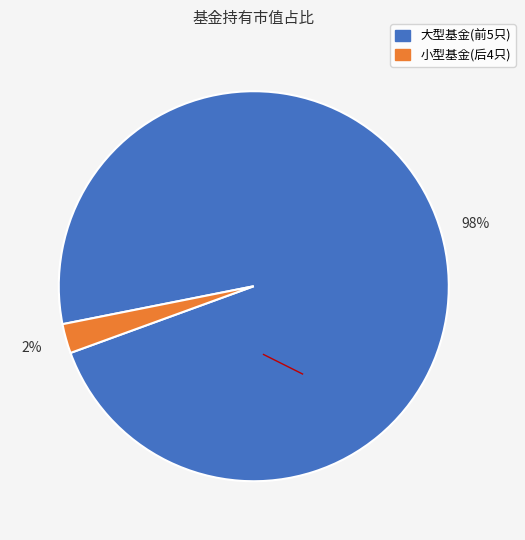

How many segments does this pie chart have?

2